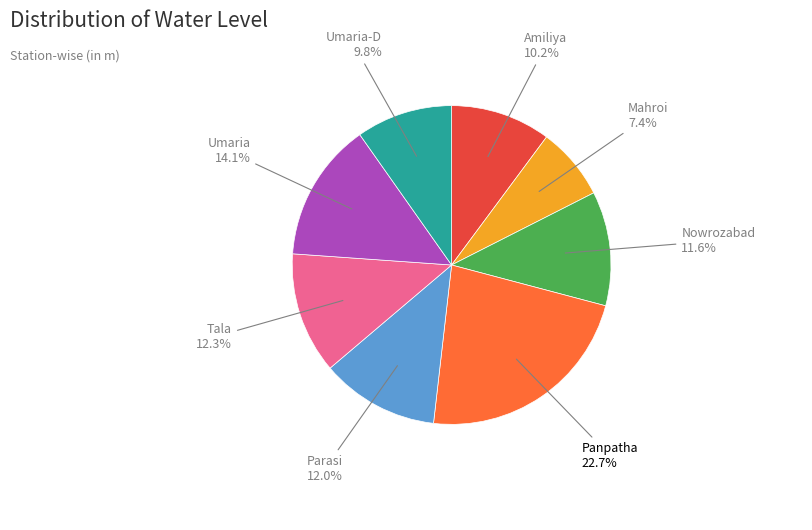

How much of the chart is everything except Tala?

87.7%